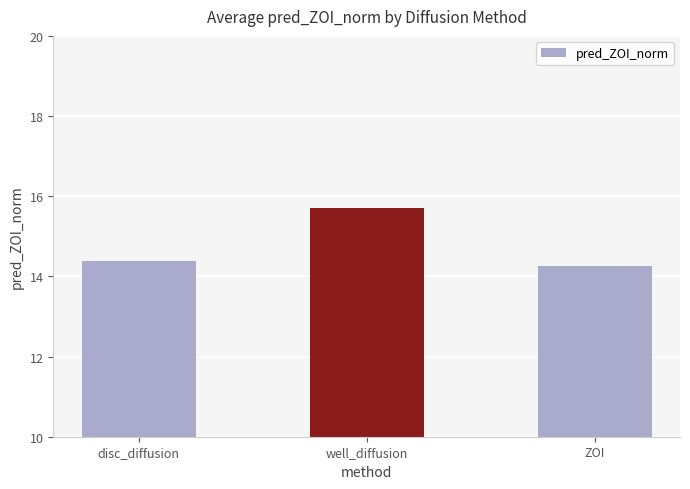

Rank the categories by value from lowest to highest.

ZOI, disc_diffusion, well_diffusion